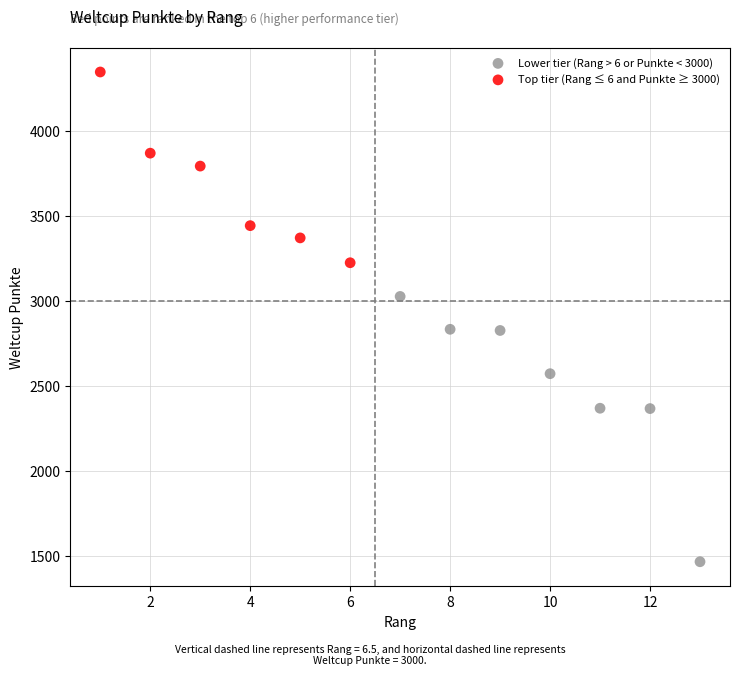

Which series reaches the minimum Y coordinate?

Lower tier (Rang > 6 or Punkte < 3000)